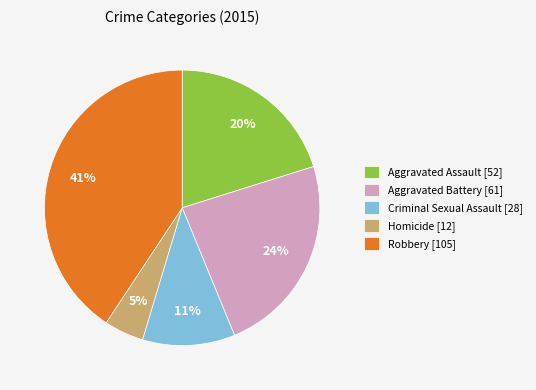

Does Aggravated Battery represent more than half of the total?

No